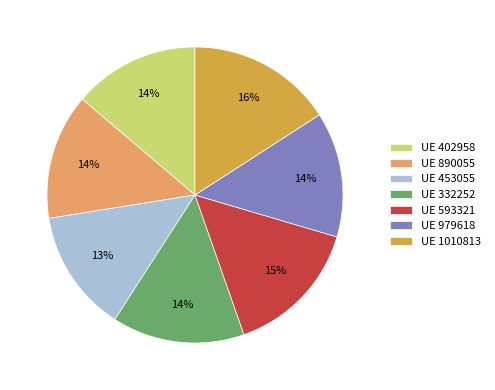

The UE 979618 slice represents 7% of the pie. True or false?

False